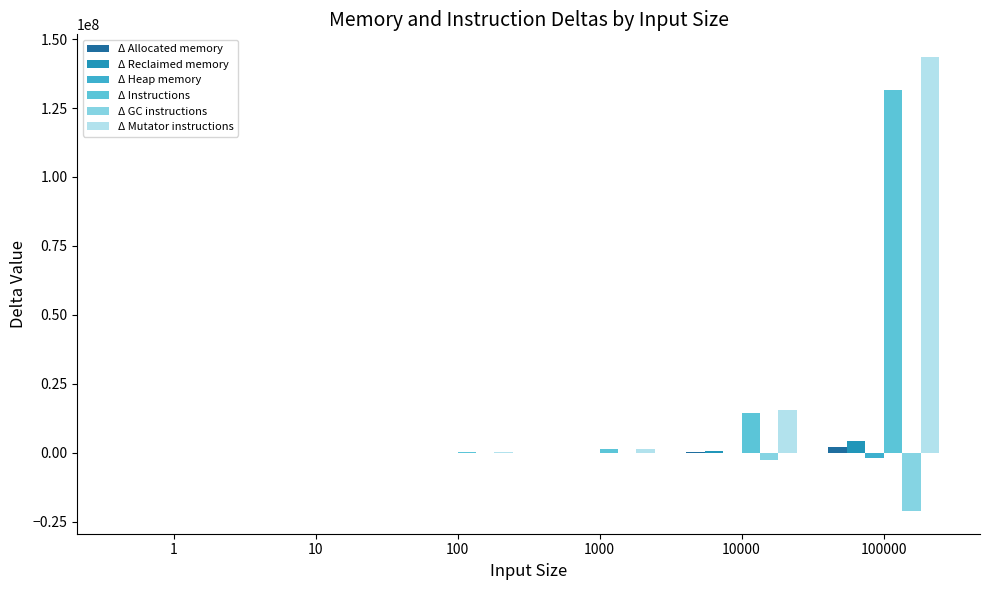

Is it true that Δ GC instructions equals -1193 at 10?

False